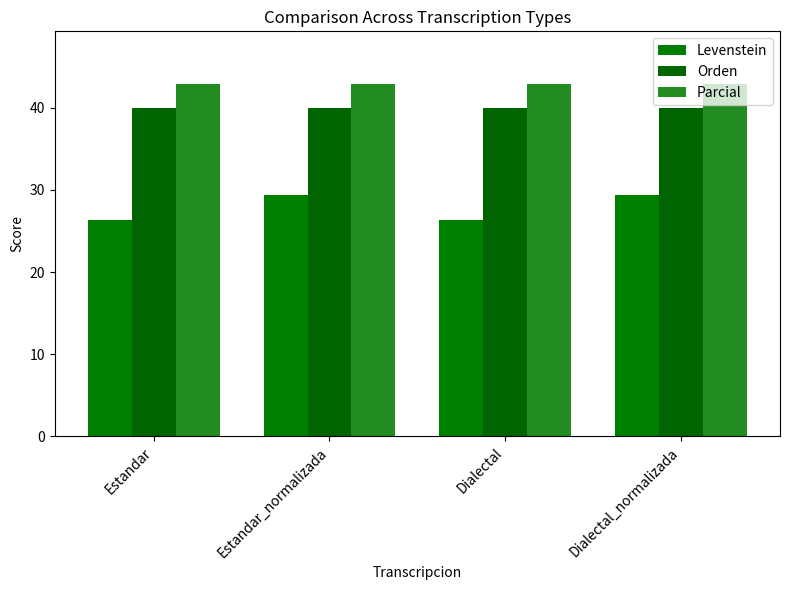

What is the average value of the Orden series?

40.0